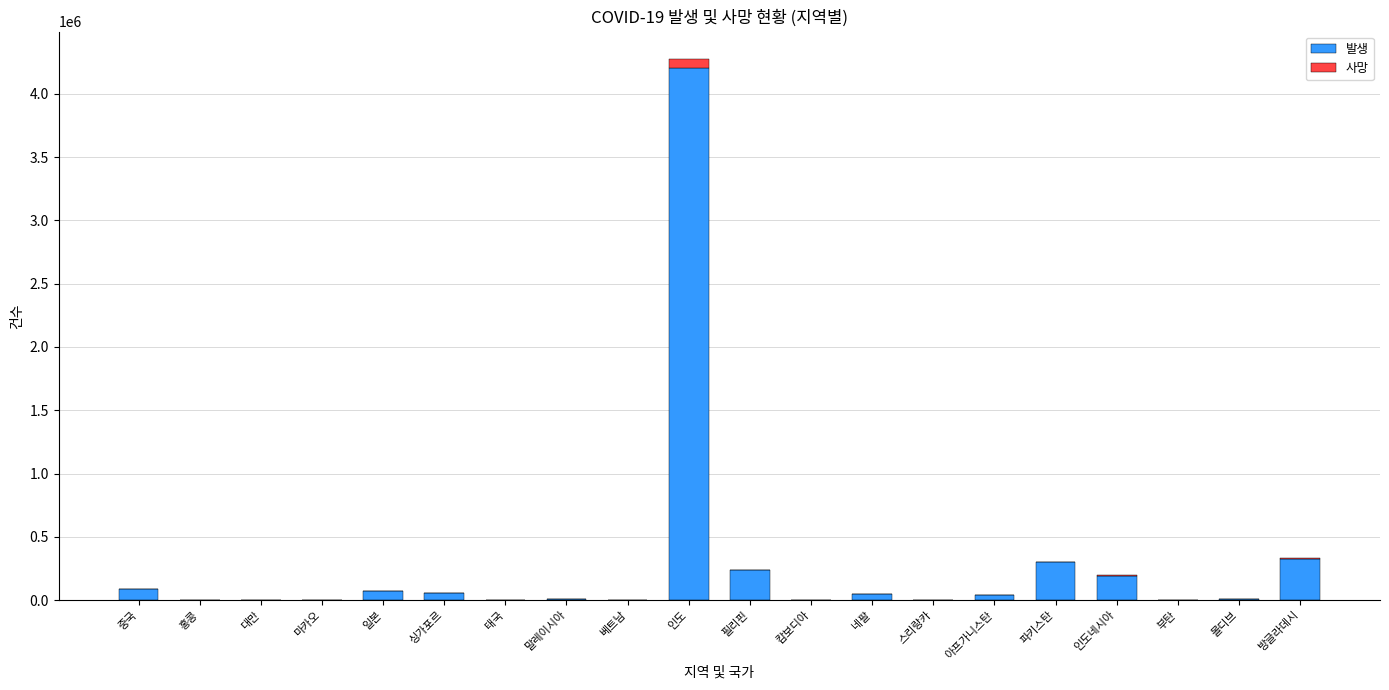

At which label does 발생 reach its peak?

인도